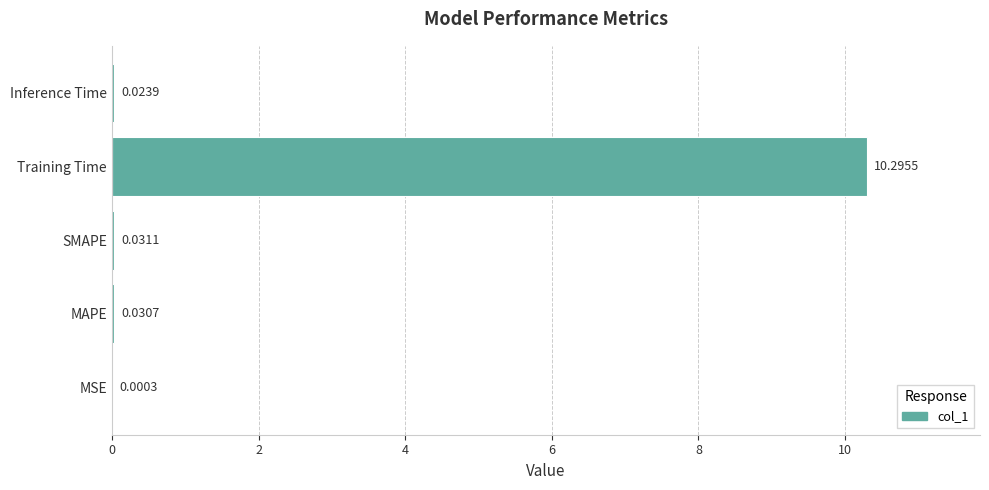

What is the sum of all values?

10.4